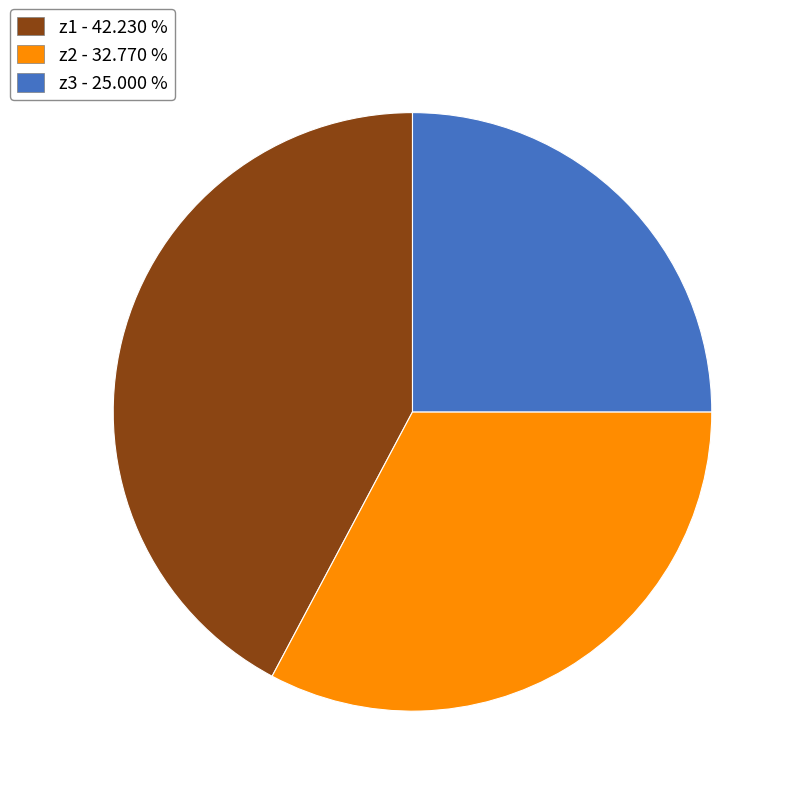

Rank the categories by value from highest to lowest.

z1, z2, z3